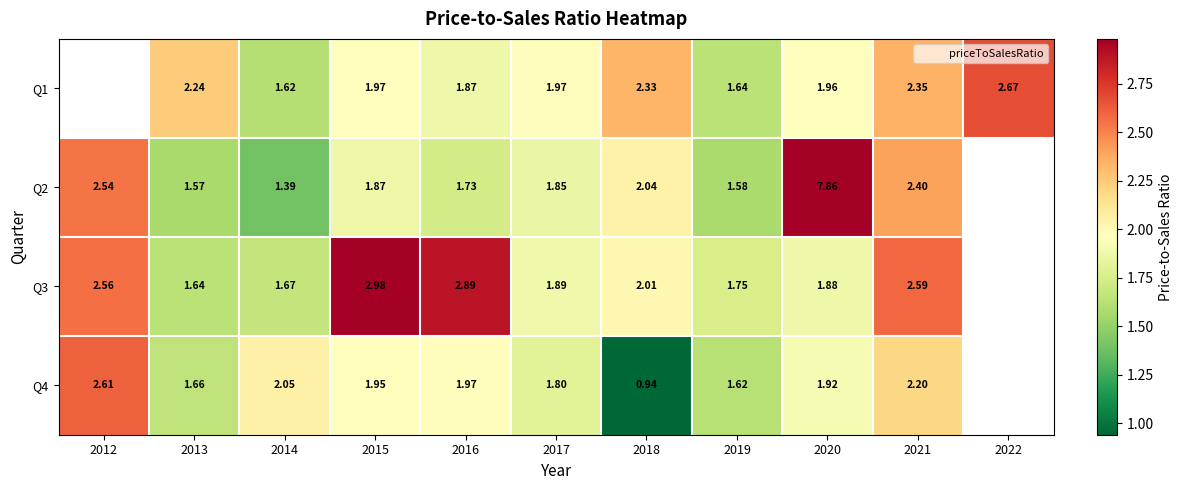

What is the minimum value for Q4?

0.9